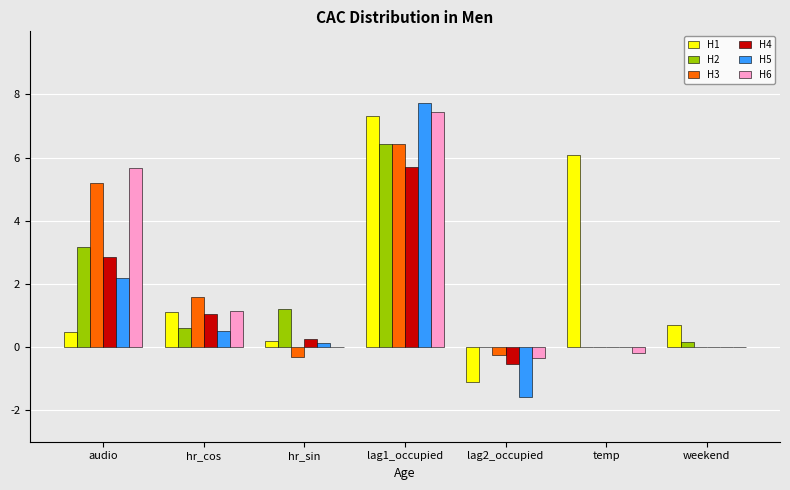

Does the chart contain stacked bars?

No